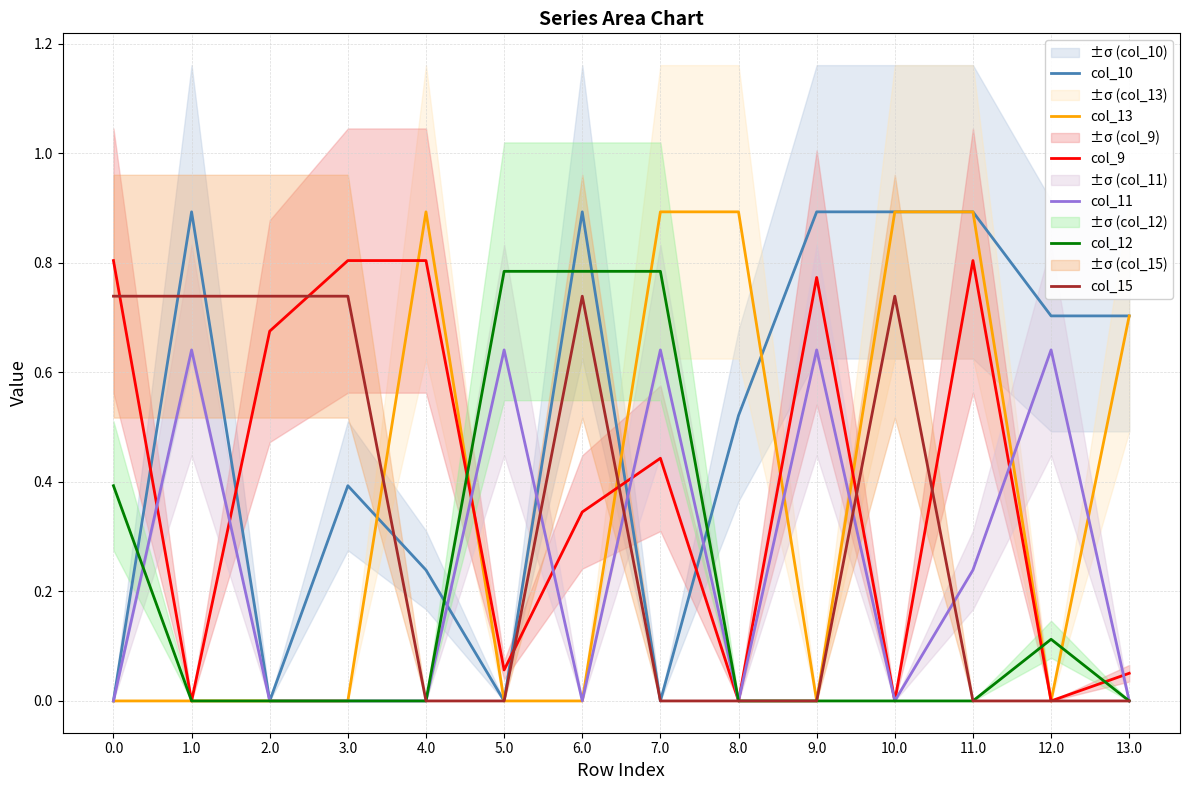

What is the average value of the col_15 series?

0.3